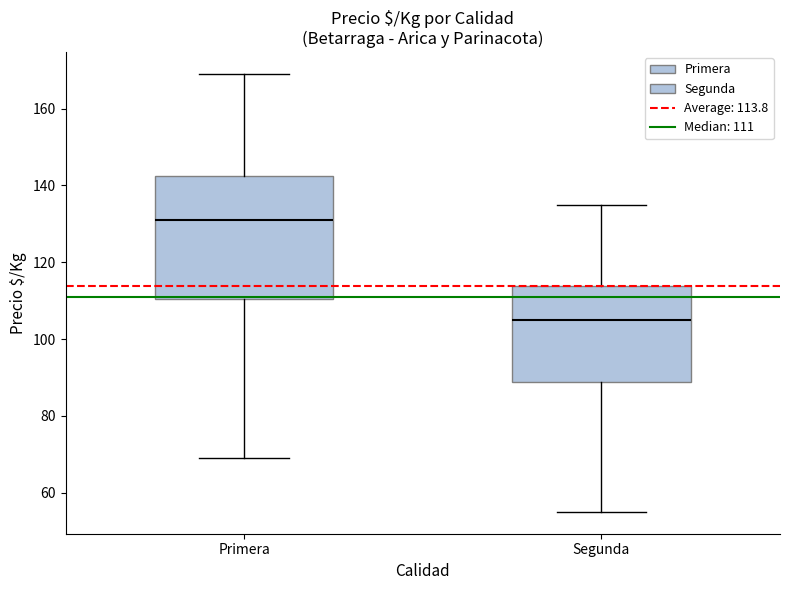

Which box has the highest median line?

Primera